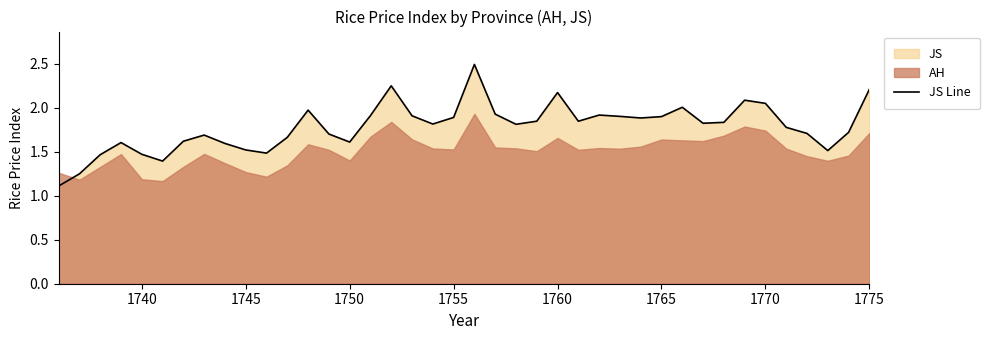

True or false: JS Line has a value of 1.5 at 1745.

True